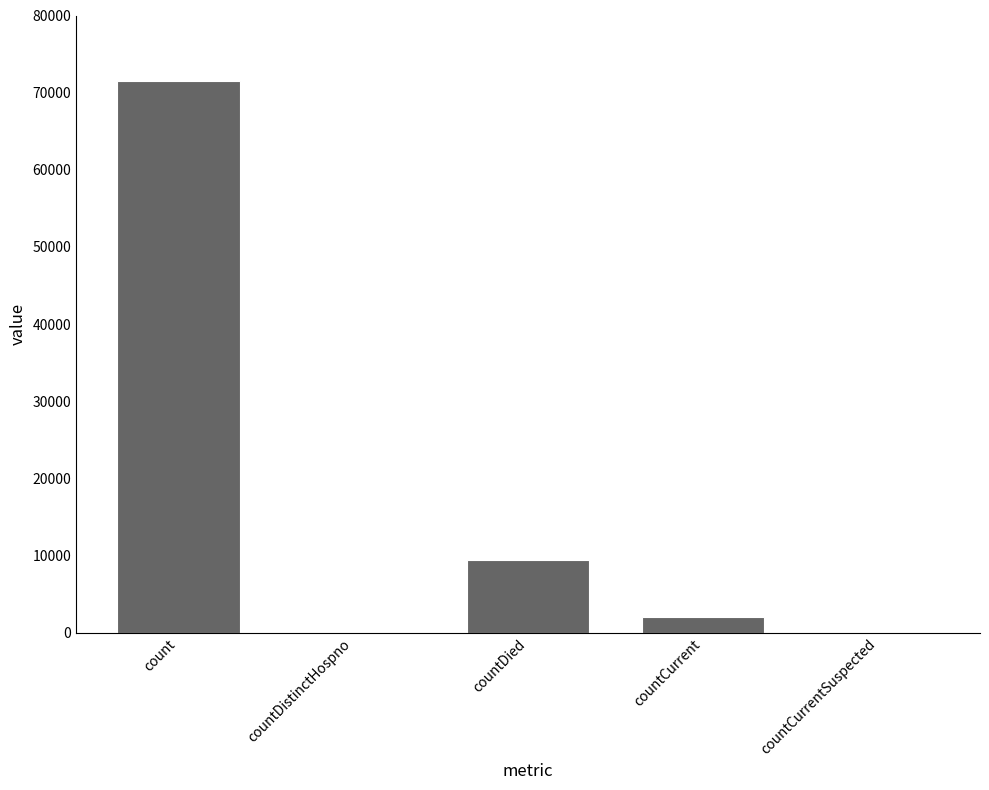

Where is the data nearest to the value 35772?

countDied